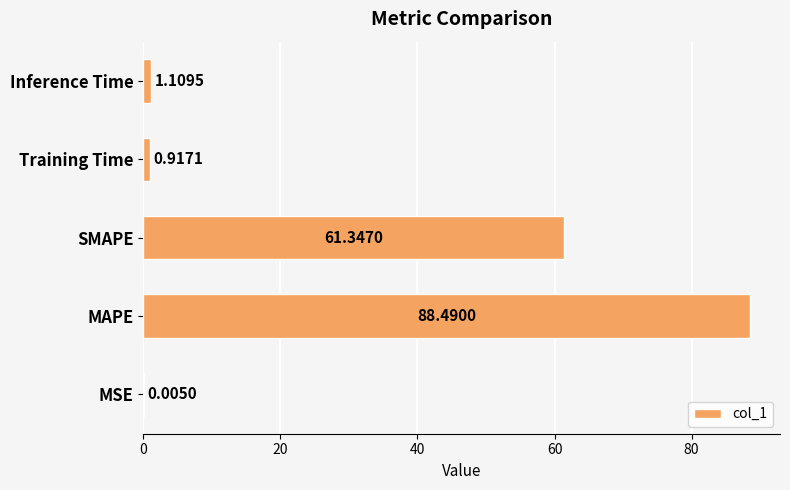

Where is the data nearest to the value 44?

SMAPE